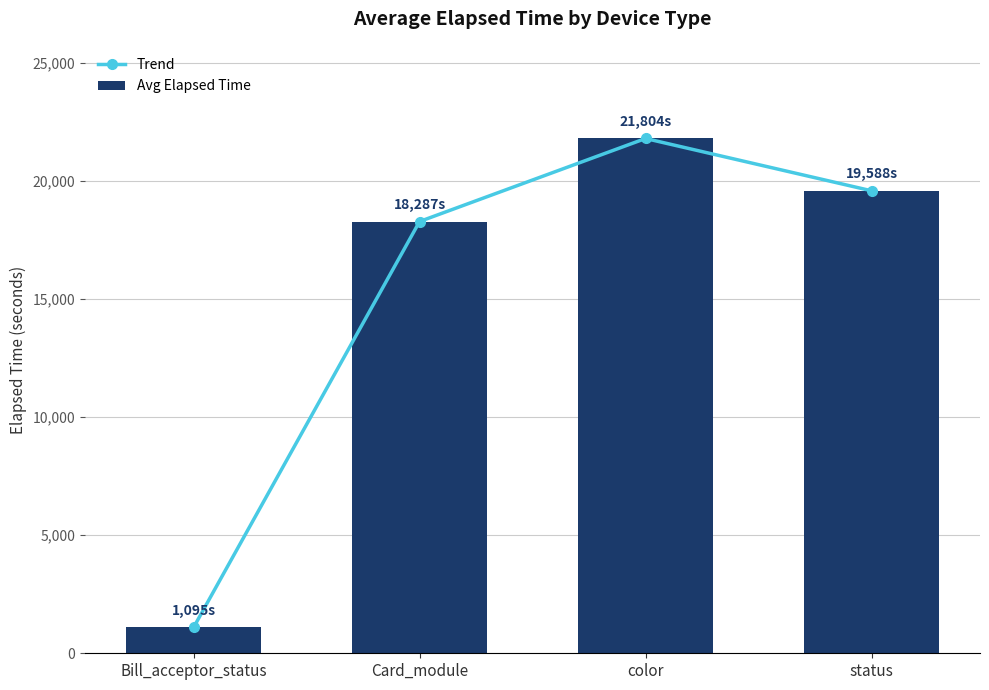

Where does the Trend series first go above 19588?

color